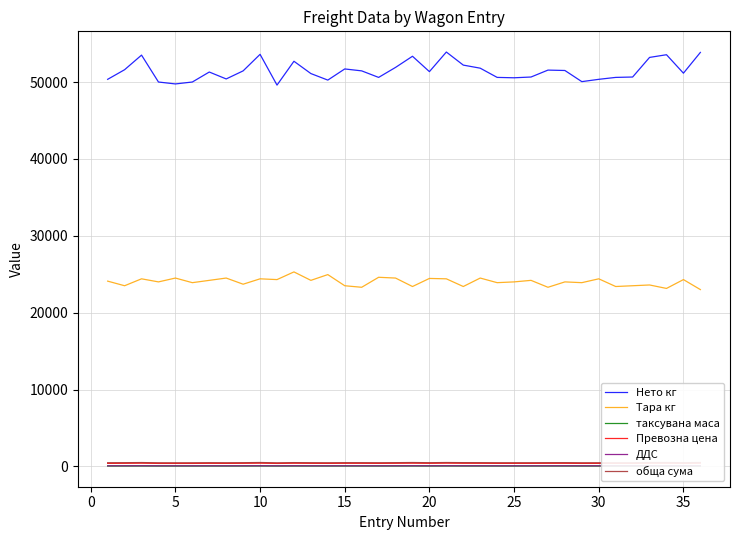

What is the minimum value for Превозна цена?

387.1